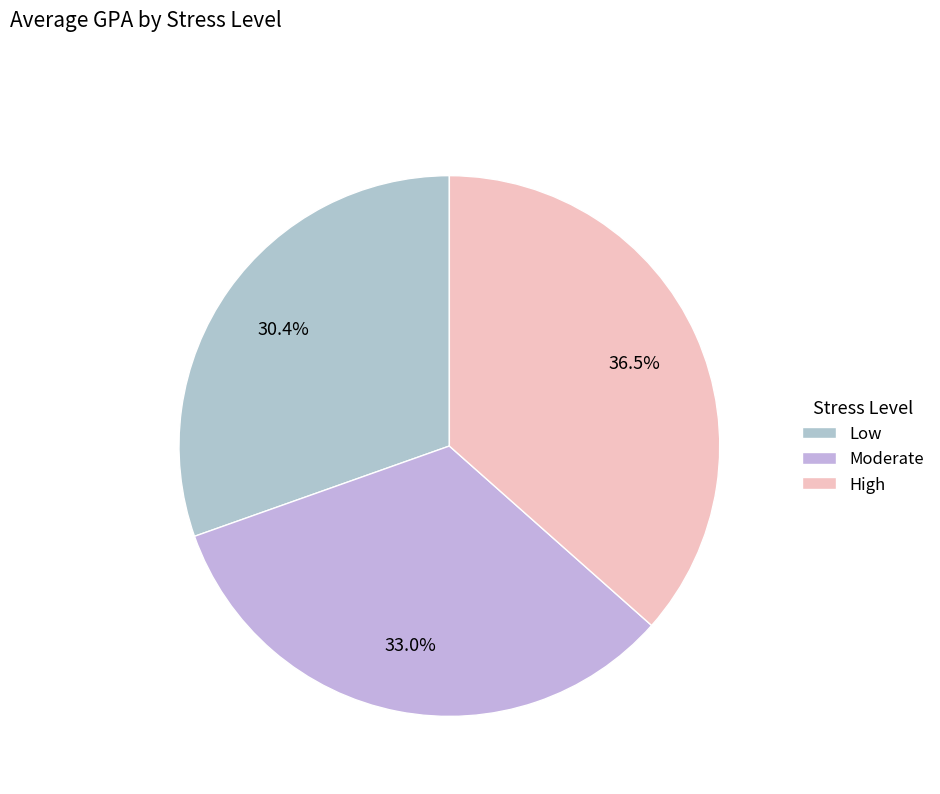

Rank the categories by value from highest to lowest.

High, Moderate, Low